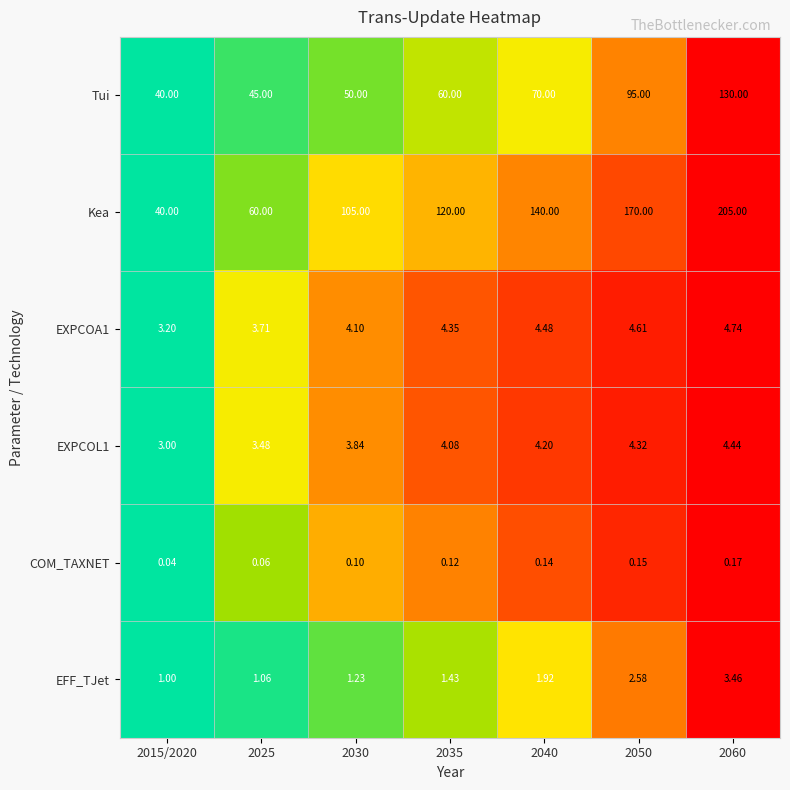

Which series has the largest range (max minus min)?

Kea